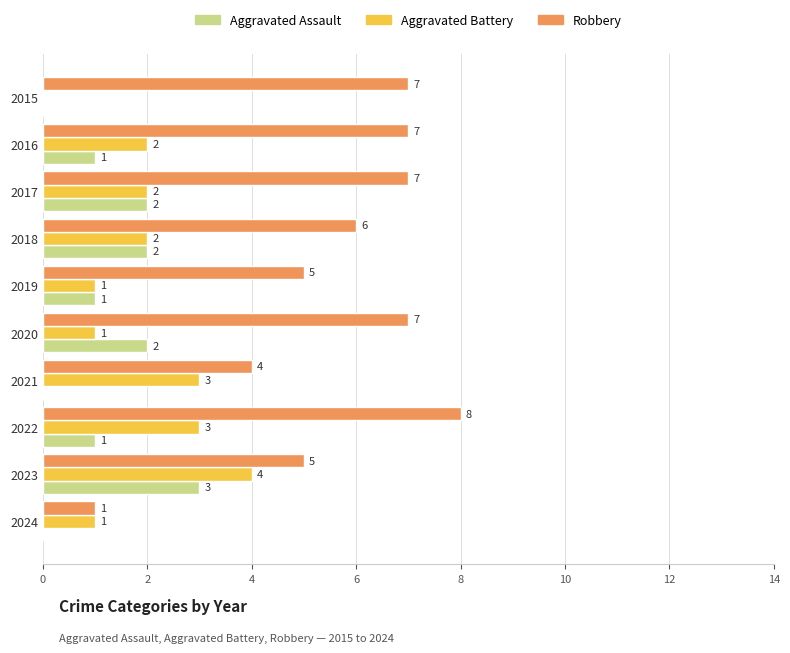

Where is Robbery nearest to the value 4?

2021